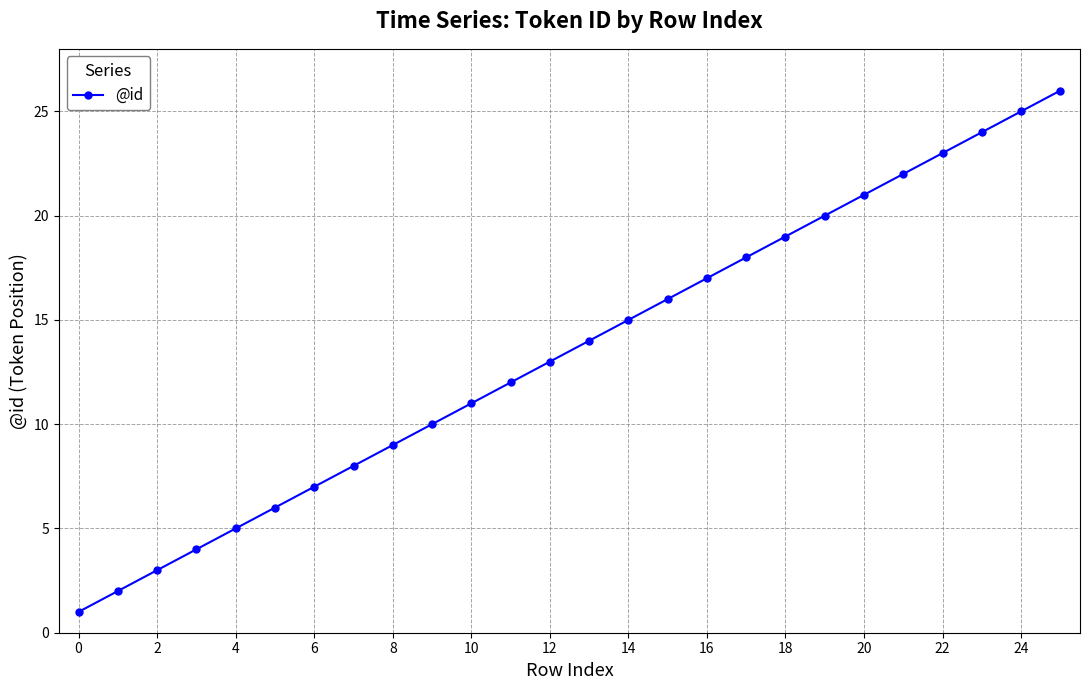

How many lines are shown in the chart?

1